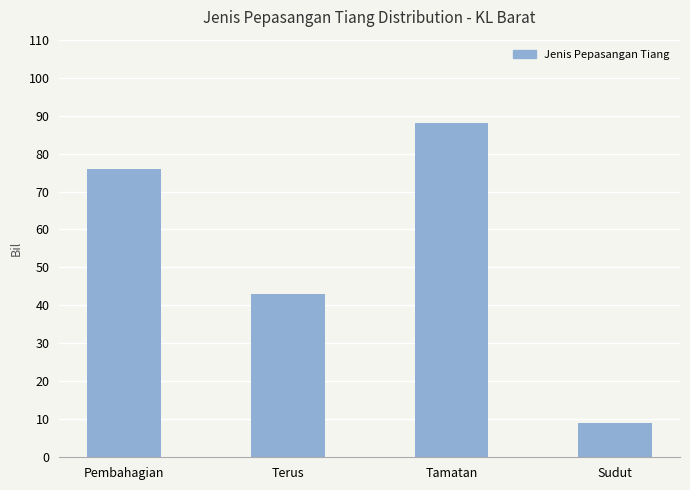

How many values are below 76?

2